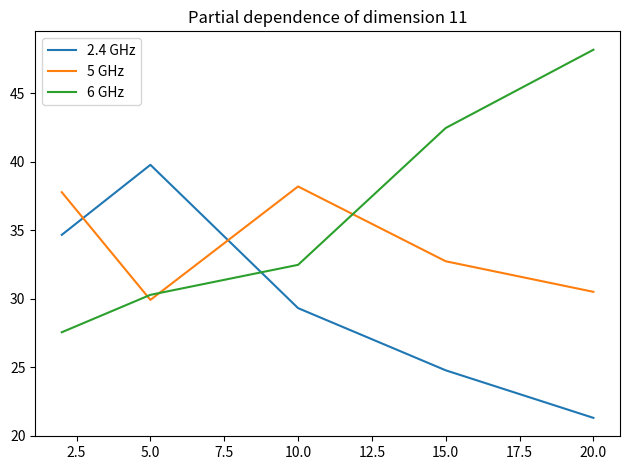

List the series in order of their overall mean, highest first.

6 GHz, 5 GHz, 2.4 GHz